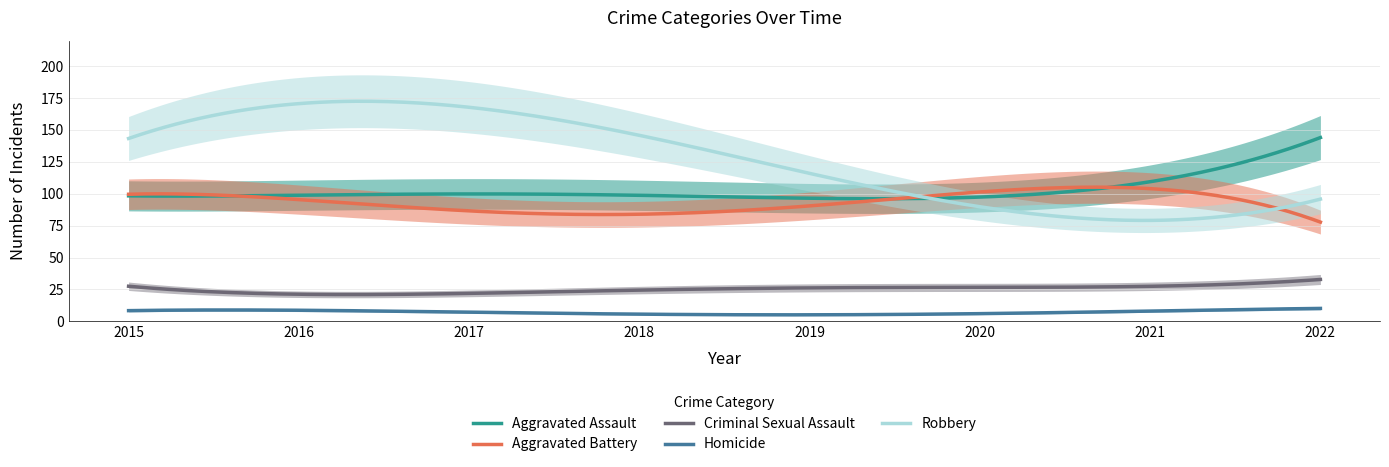

At which label does Aggravated Battery first exceed 98?

2015